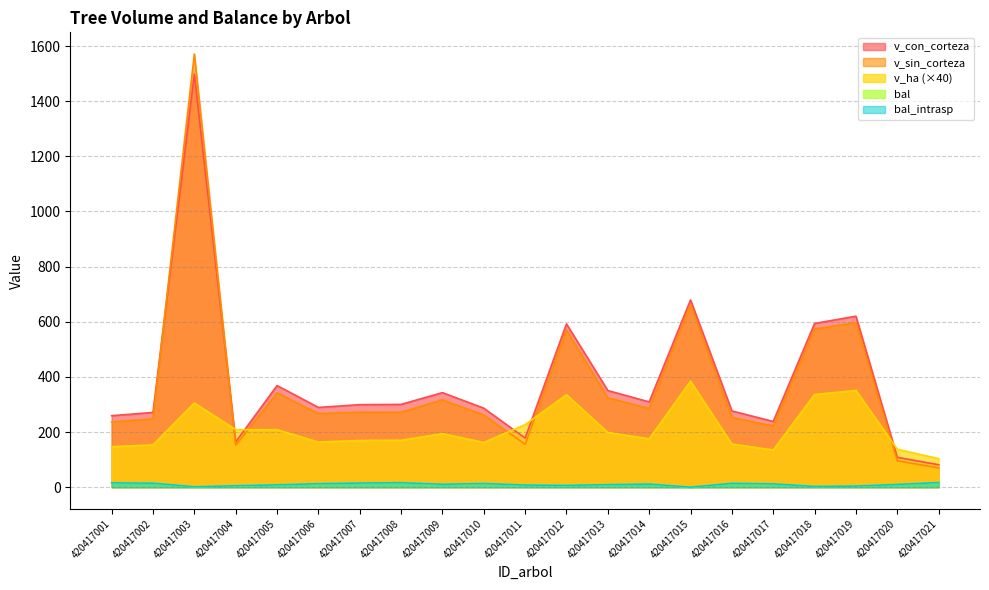

Rank the series by their maximum value, from lowest to highest.

bal, bal_intrasp, v_ha, v_con_corteza, v_sin_corteza